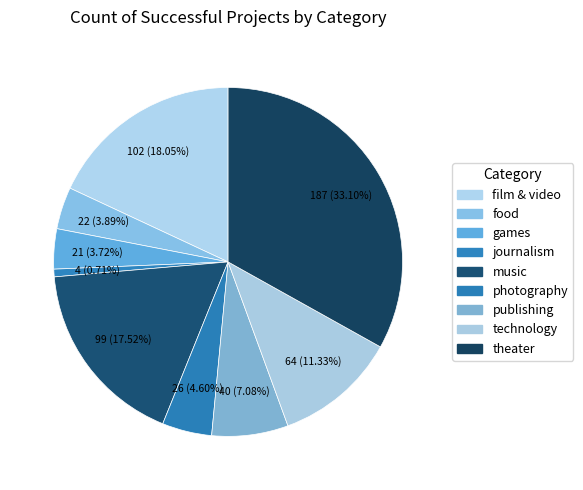

What is the change in value from games to journalism?

-17